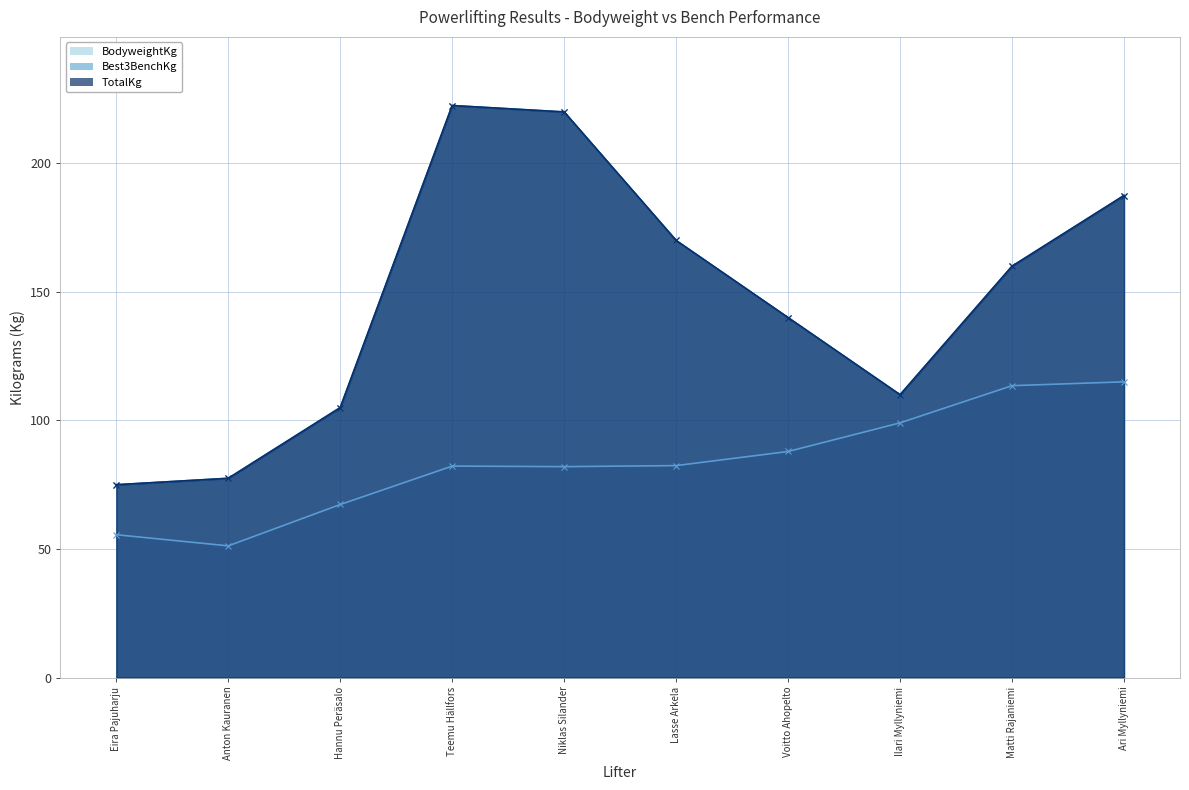

What position from the right is Hannu Peräsalo?

8